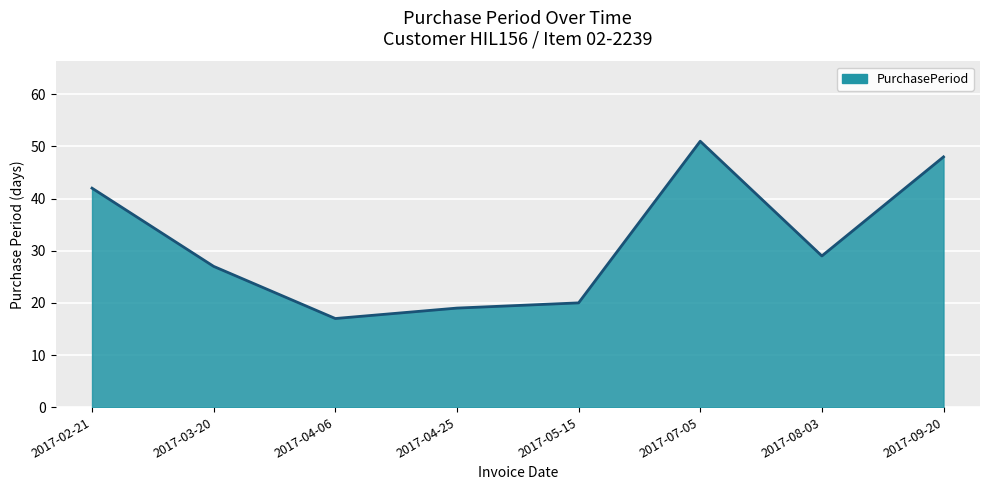

Where is the first local minimum?

2017-04-06